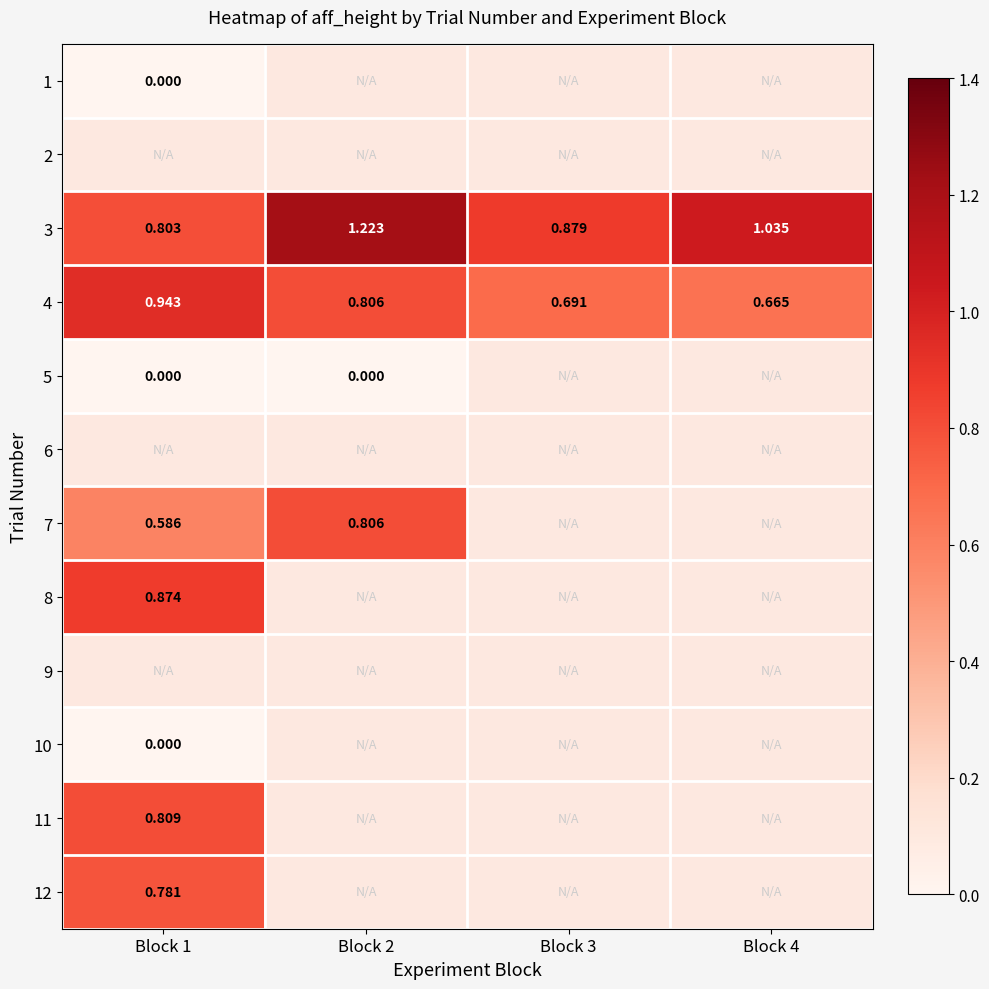

Is the value of 1 at Block 1 greater than the value of 3 at Block 2?

No